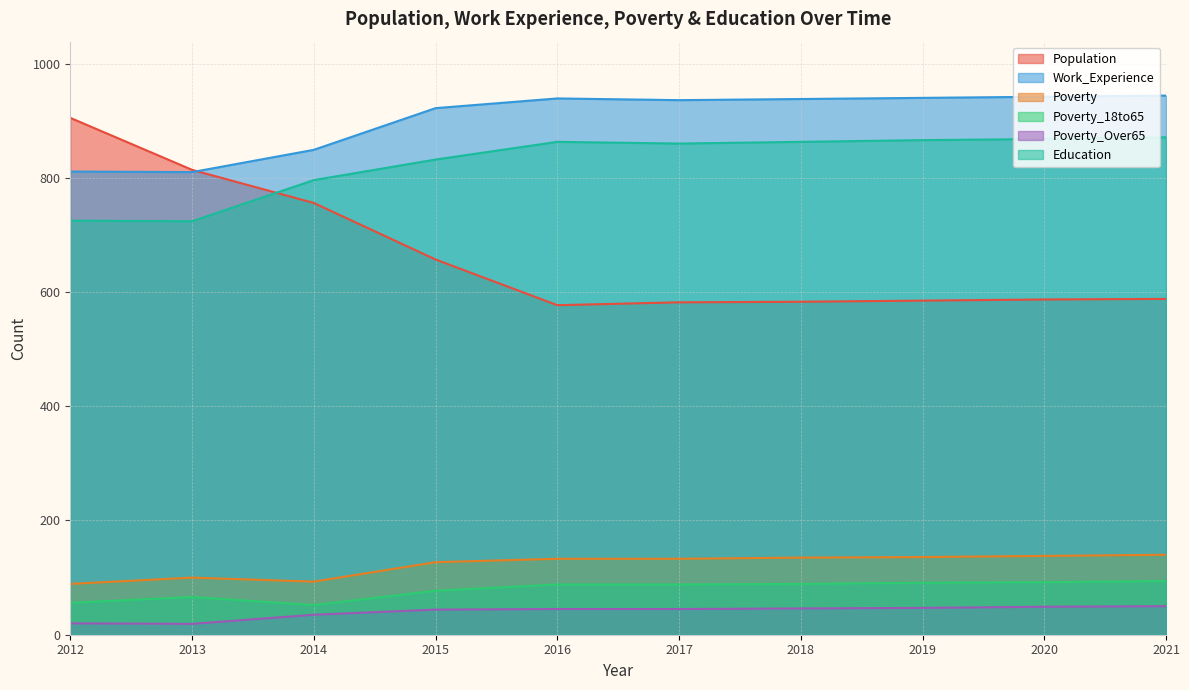

How many data points in Poverty are above 133?

4